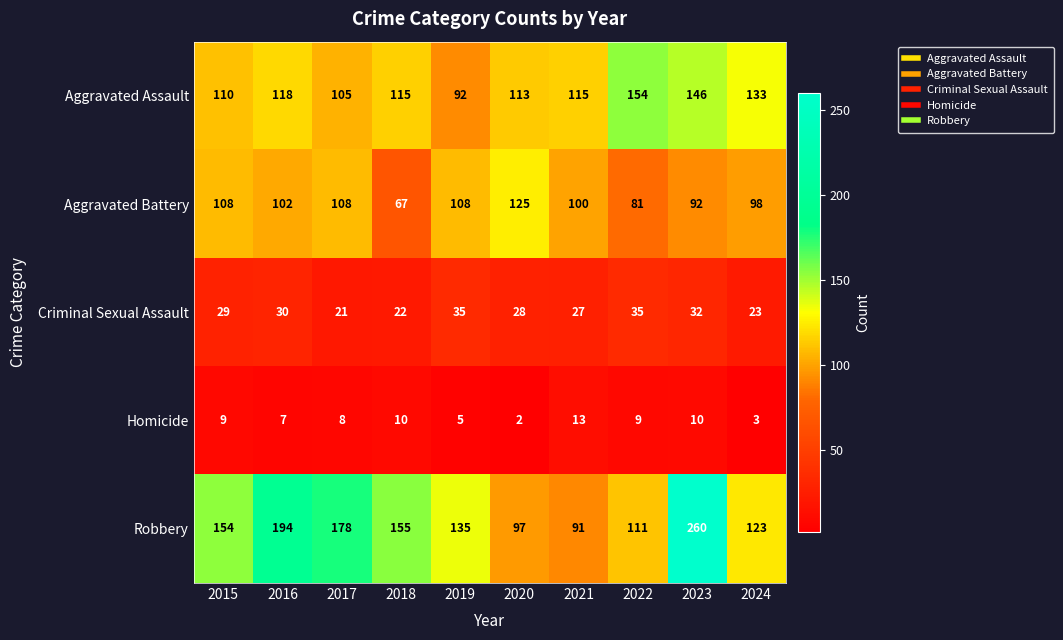

Count the number of categories in the chart.

10